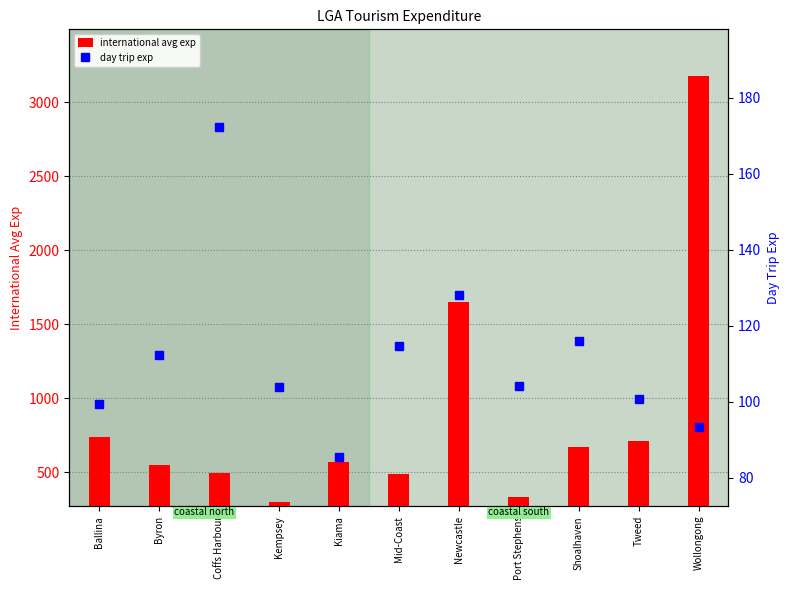

Rank the series at Newcastle from highest to lowest value.

international avg exp, day trip exp